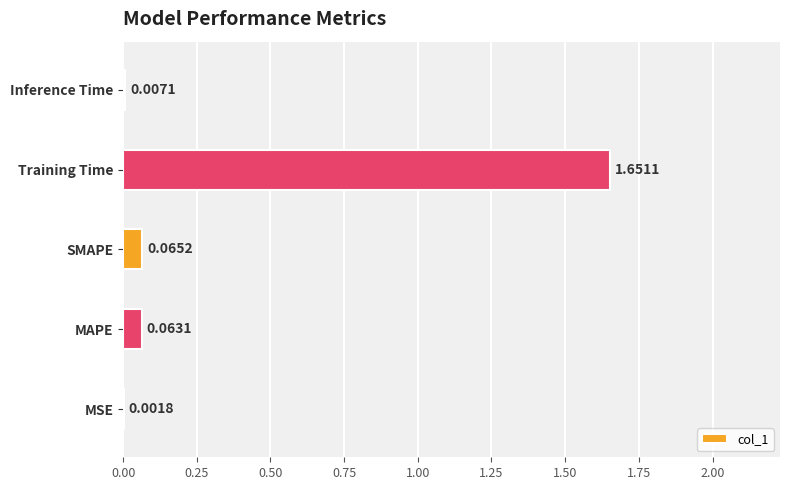

How many series are shown in this chart?

1